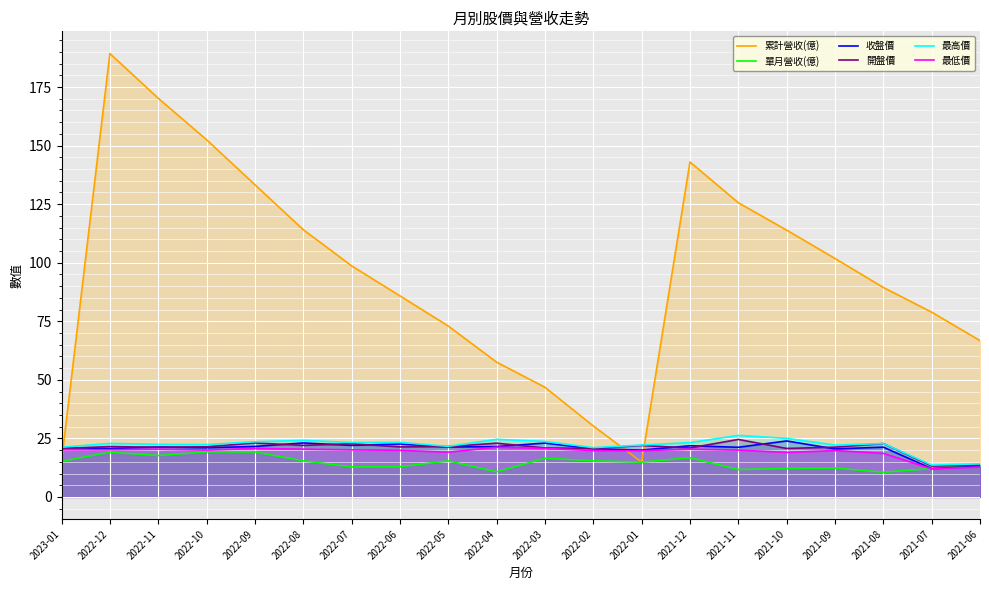

Reading left to right, what are all the values shown in this chart?

累計營收(億): 15.2	189.3	170.2	152.5	133.3	114.1	98.7	85.8	73.0	57.5	46.8	30.3	14.9	143.0	125.6	113.9	101.8	89.4	78.9	66.8
單月營收(億): 15.2	19.1	17.7	19.2	19.2	15.4	12.8	12.9	15.4	10.7	16.5	15.4	14.9	16.8	11.7	12.1	12.3	10.6	12.1	13.8
收盤價: 21.1	20.6	21.3	21.0	21.6	23.1	22.0	22.6	21.3	21.5	23.0	20.6	20.0	21.9	21.2	23.9	20.5	21.2	12.1	13.1
開盤價: 20.6	21.5	21.2	21.4	23.1	22.0	22.7	21.4	21.5	22.9	20.9	20.7	21.9	20.9	24.6	20.7	21.2	22.8	13.2	13.6
最高價: 21.2	22.9	22.4	22.4	23.6	24.1	23.2	23.3	21.6	24.6	23.7	21.1	22.1	23.2	26.2	25.0	22.1	22.8	13.6	14.2
最低價: 20.2	20.1	20.4	20.0	20.7	20.4	20.1	19.9	19.1	21.2	20.7	19.8	19.8	20.4	20.0	19.0	19.8	18.6	12.0	12.8